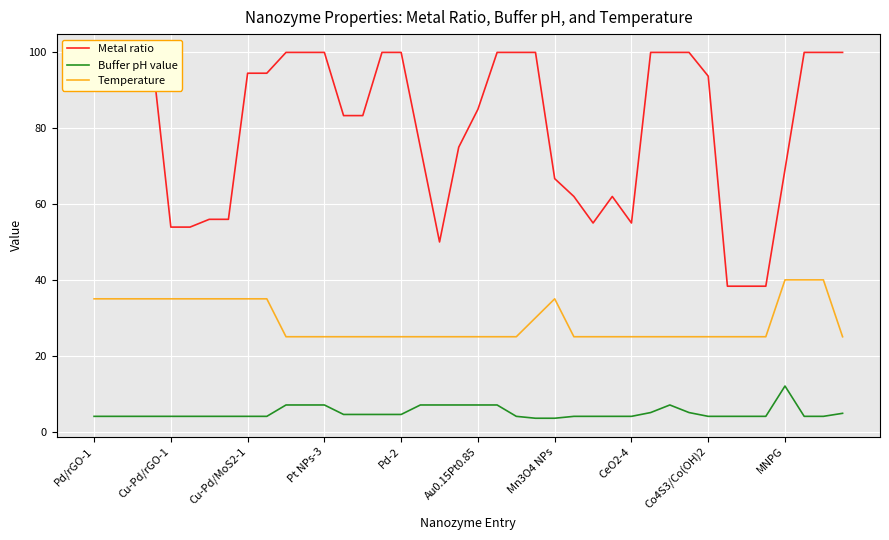

Which series has the largest range (max minus min)?

Metal ratio